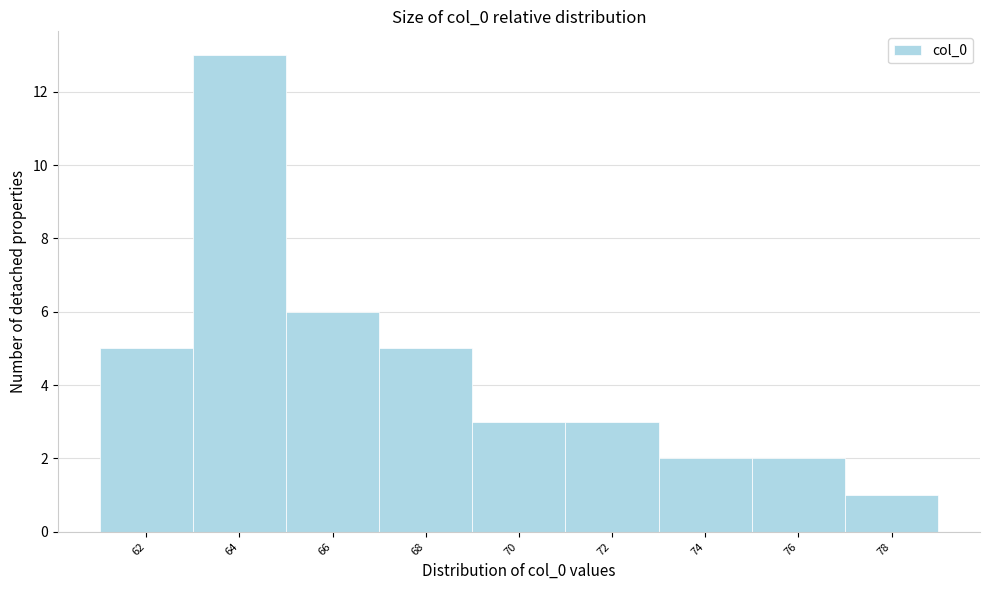

Reading left to right, extract all data points from this chart.

62=5	64=13	66=6	68=5	70=3	72=3	74=2	76=2	78=1